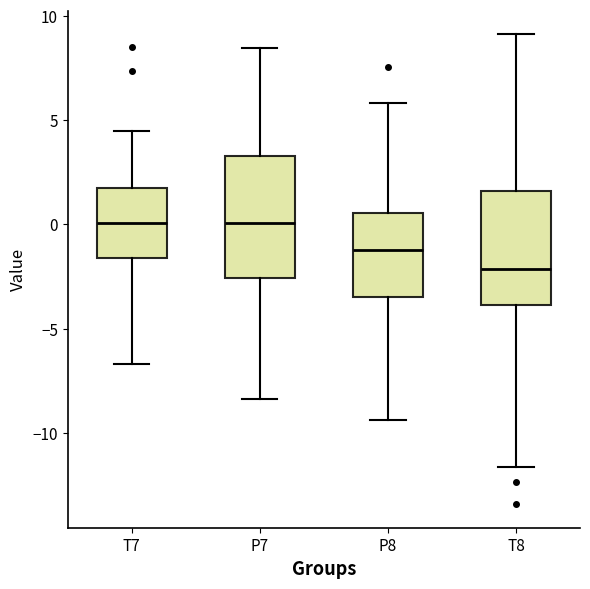

Reading left to right, transcribe this box plot: for each box, give where its median line is, the range the box spans, and where its two whiskers end, as read against the y-axis. The values are not printed on the chart, so give them approximately, as read against the axis.

T7: median 0.0, box -1.5 to 2.0, whiskers -6.5 to 4.5
P7: median 0.0, box -2.5 to 3.5, whiskers -8.5 to 8.5
P8: median -1.0, box -3.5 to 0.5, whiskers -9.5 to 6.0
T8: median -2.0, box -4.0 to 1.5, whiskers -11.5 to 9.0